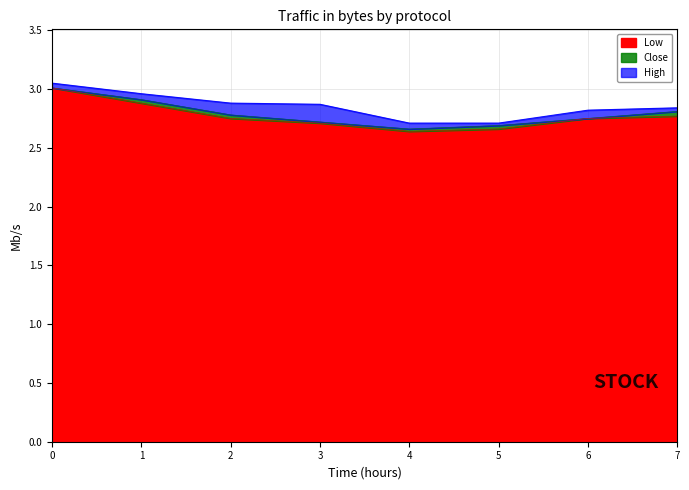

Is it true that Low equals 4.2 at 4?

False